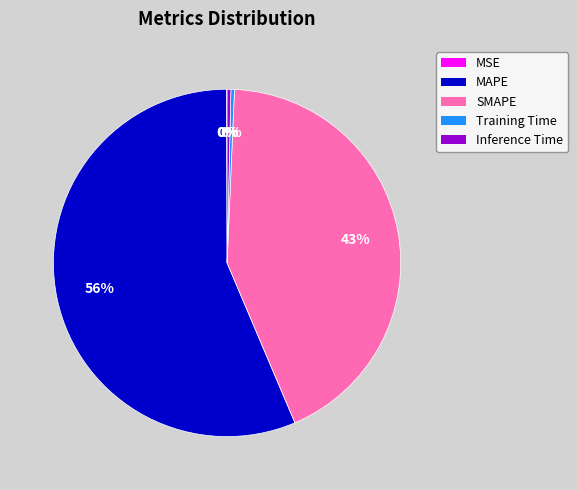

Which has a higher value, Inference Time or MAPE?

MAPE